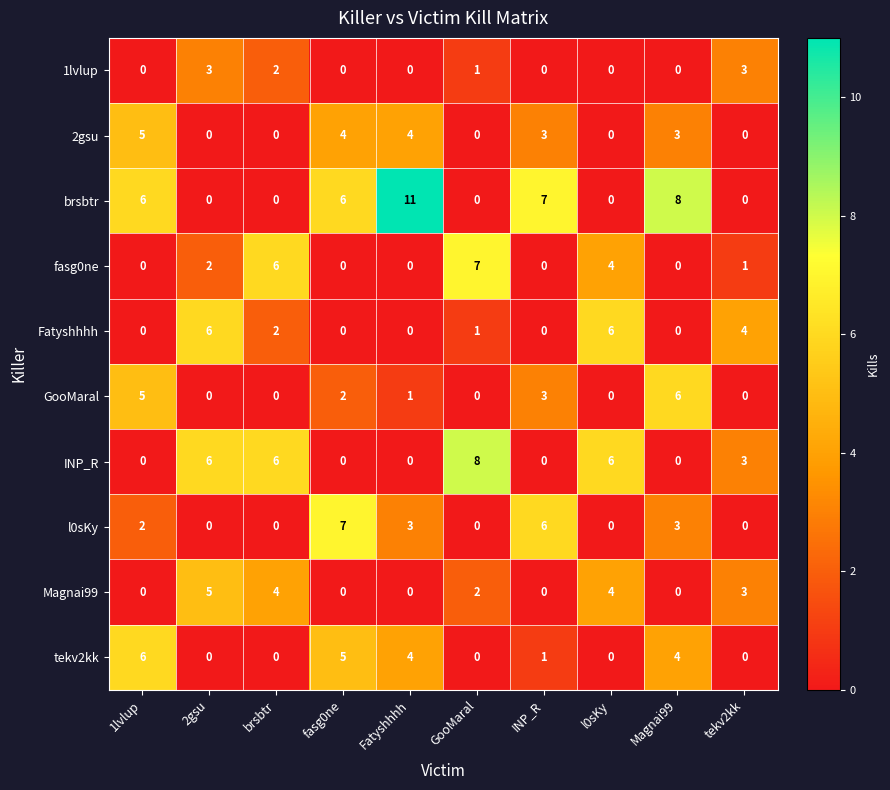

How many data points in GooMaral are less than 1?

5